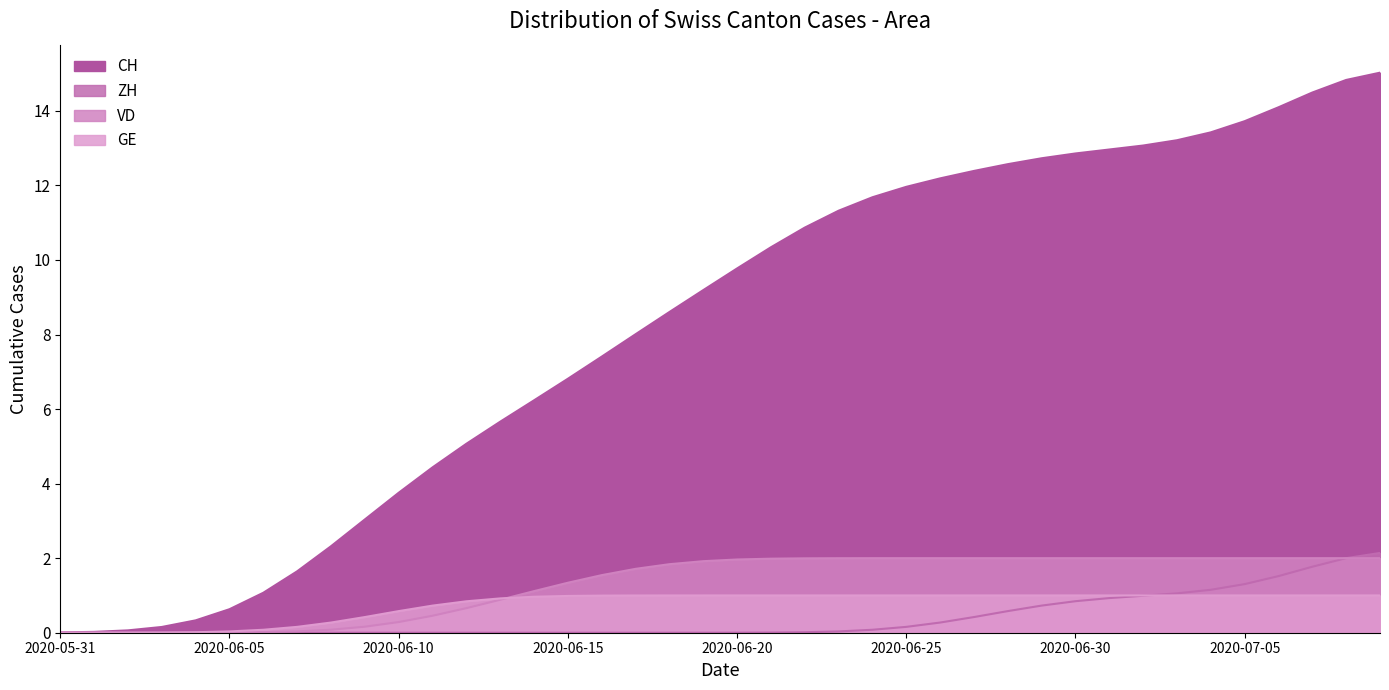

The CH series shows 7.8 at 2020-06-27. True or false?

False